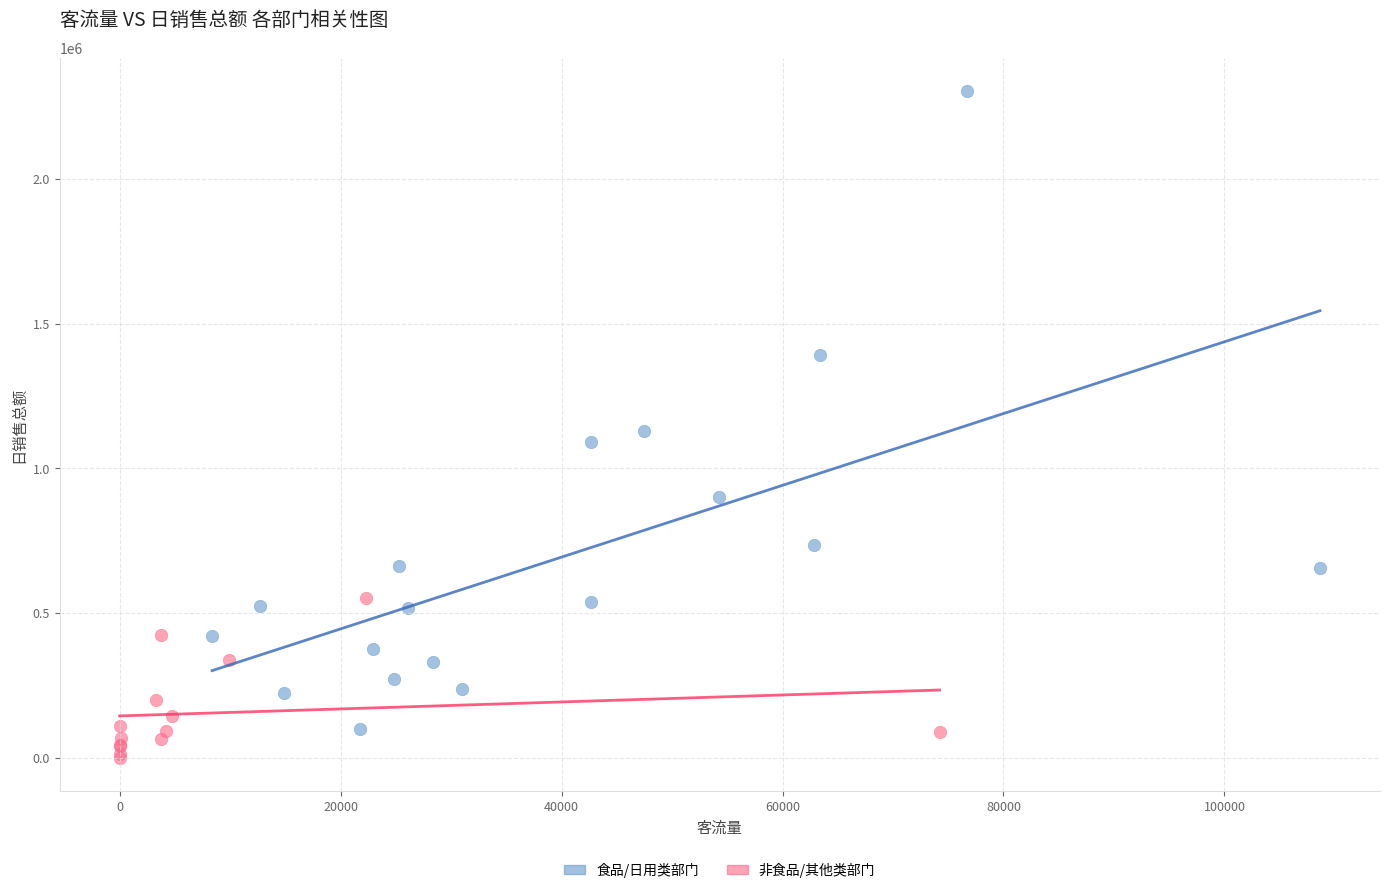

Which series contains the highest Y value?

食品/日用类部门